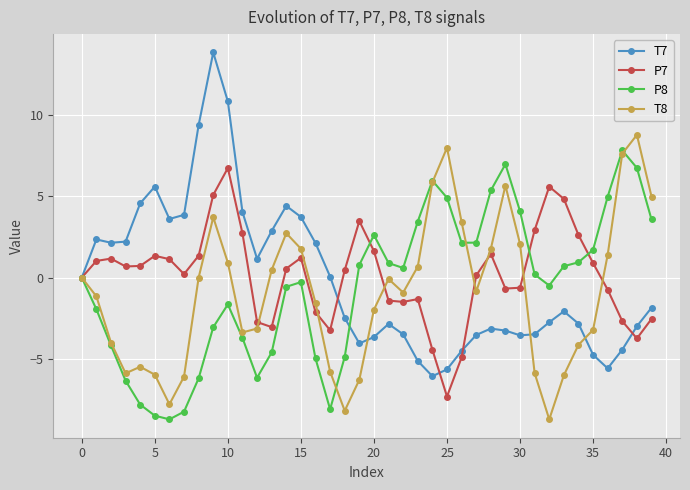

Count the number of data series in this chart.

4